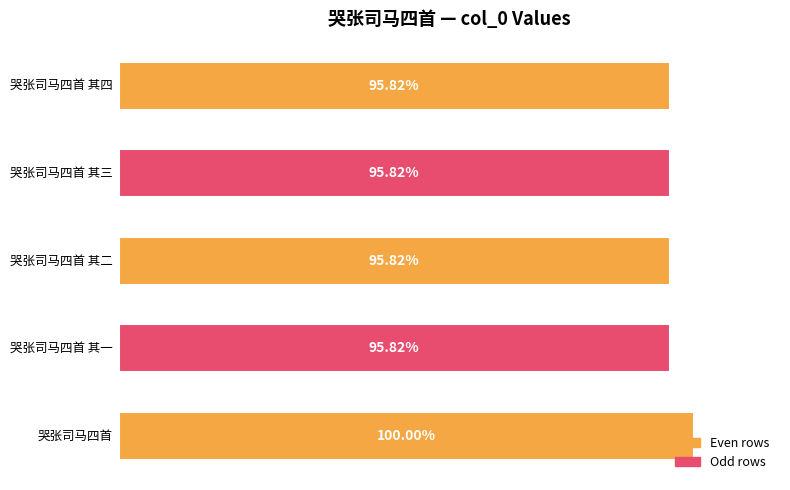

What is the sum of all values?

3942577